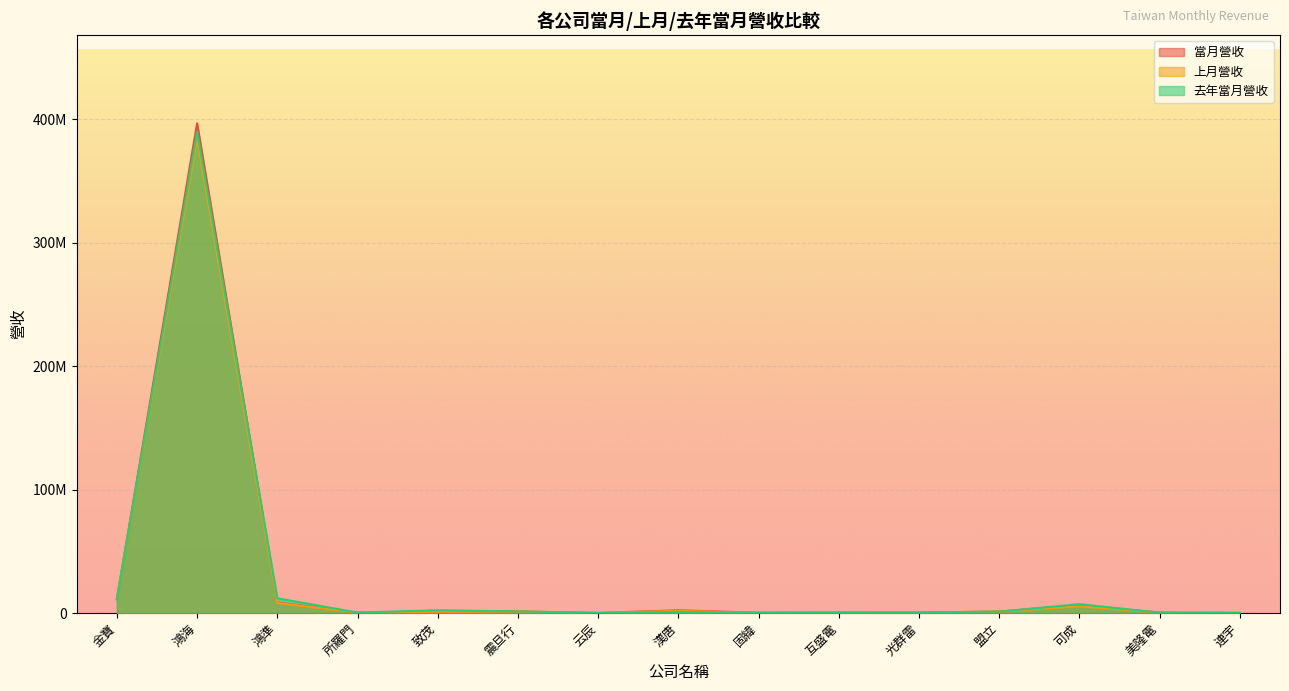

What is the label of the 6th point from the right?

互盛電